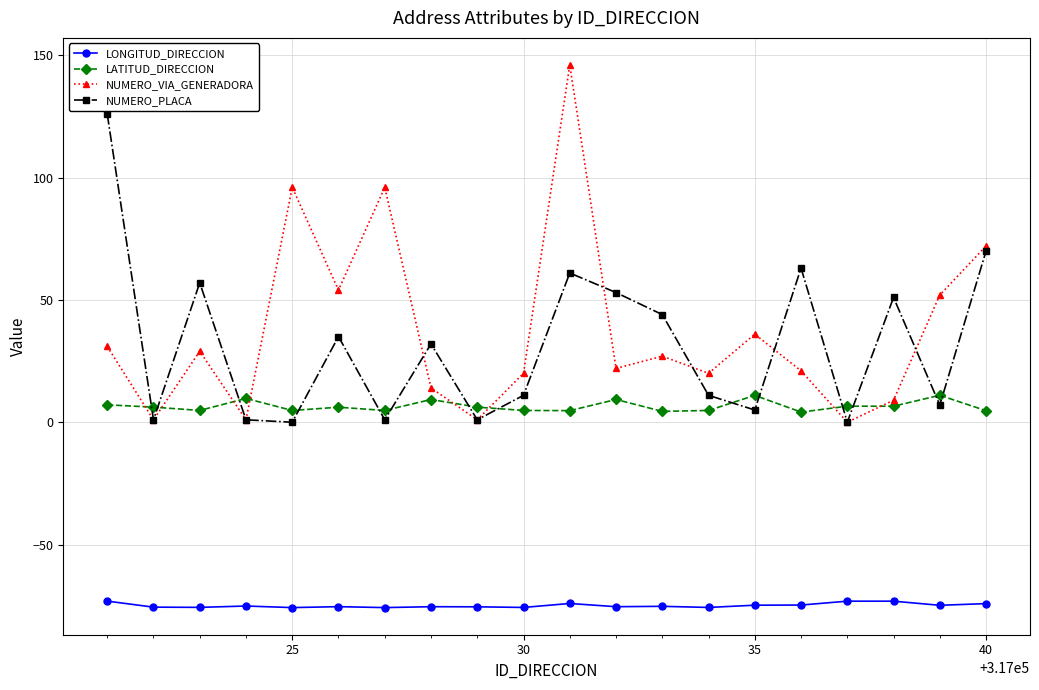

True or false: LATITUD_DIRECCION and LONGITUD_DIRECCION intersect in this chart.

False